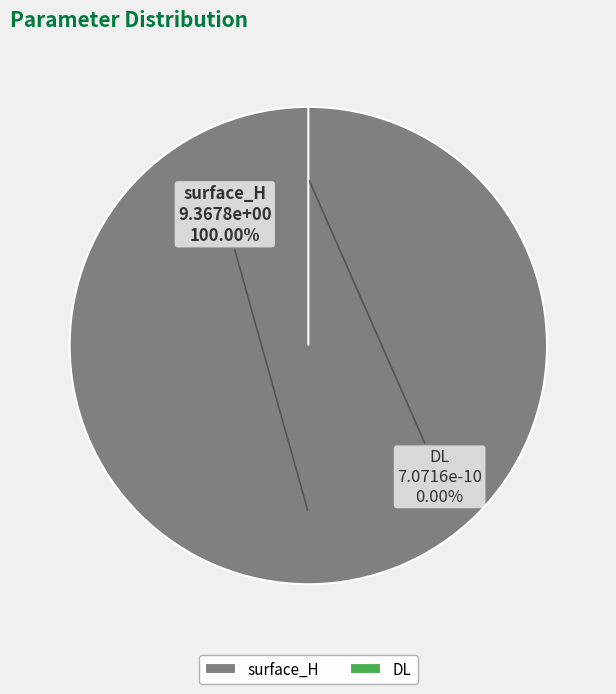

What percentage do DL and surface_H together represent?

100.0%